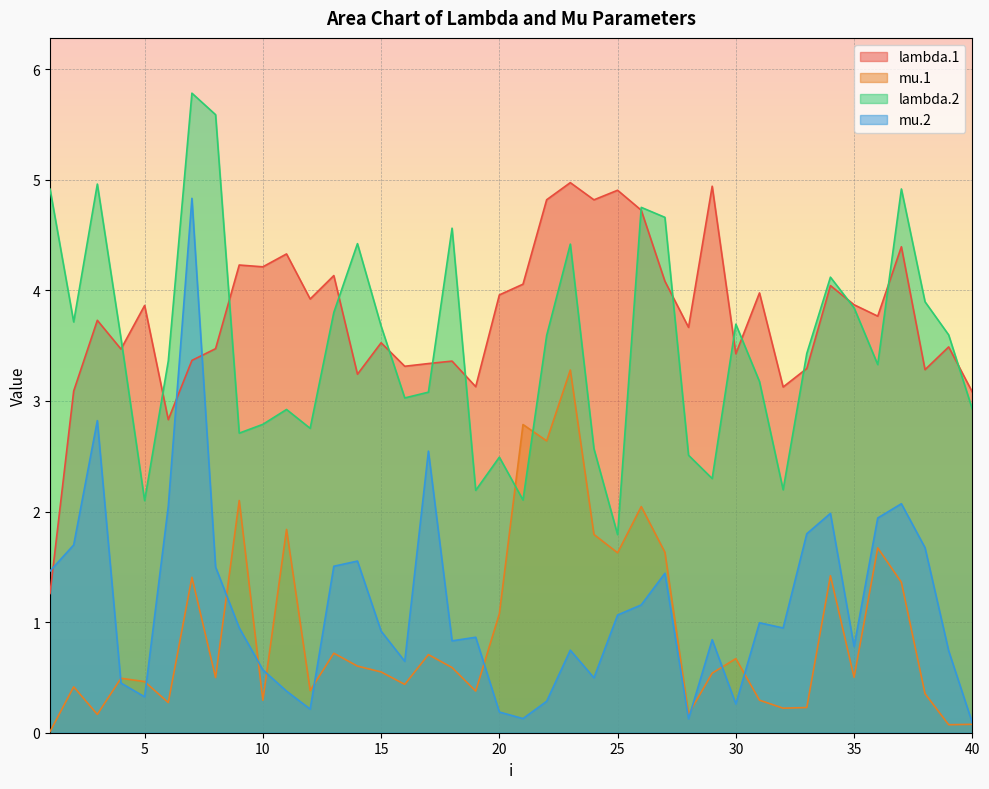

Which series changed the most between 16 and 40?

mu.2